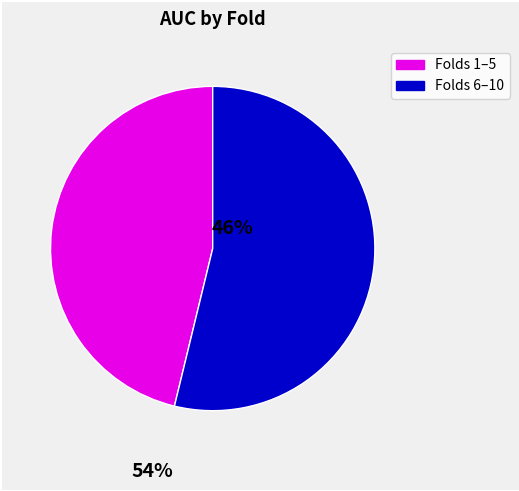

Count the number of slices in the pie.

2